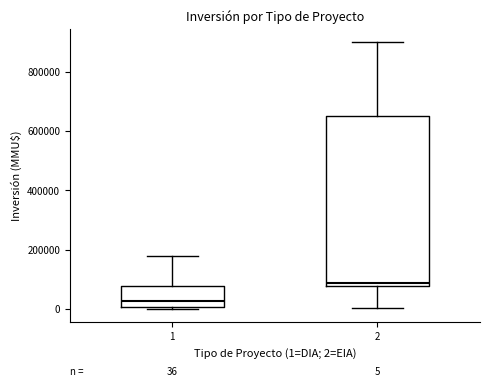

Which box is the tallest, from its lower edge to its upper edge?

2